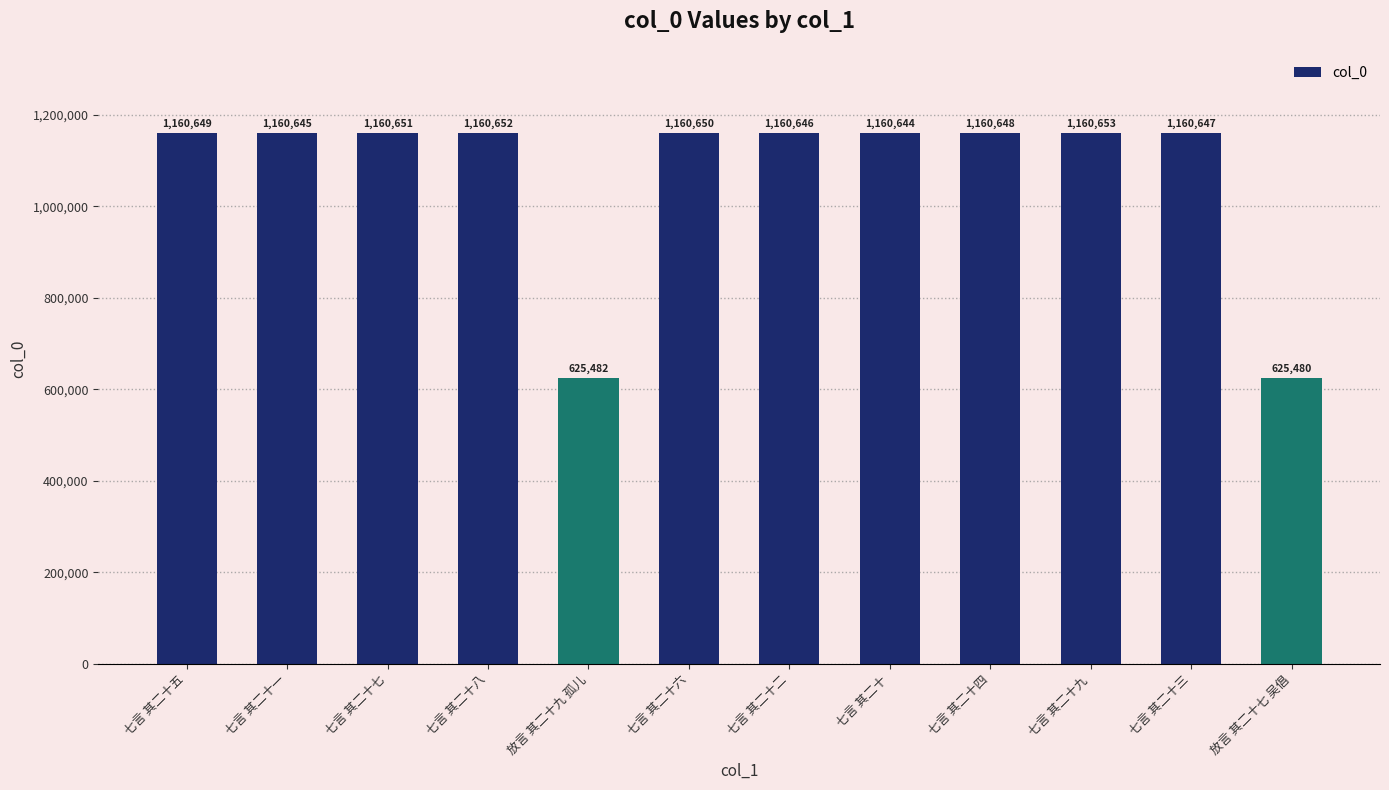

How many bars are there in total?

12